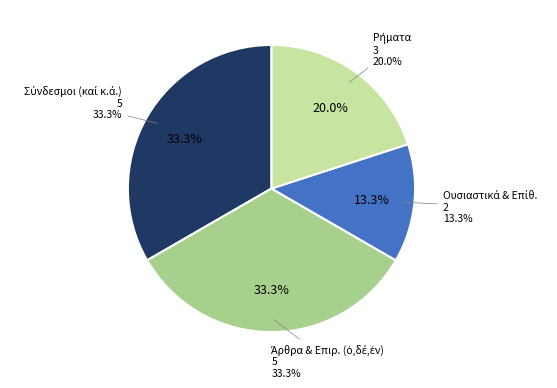

Is there a majority slice in this chart?

No